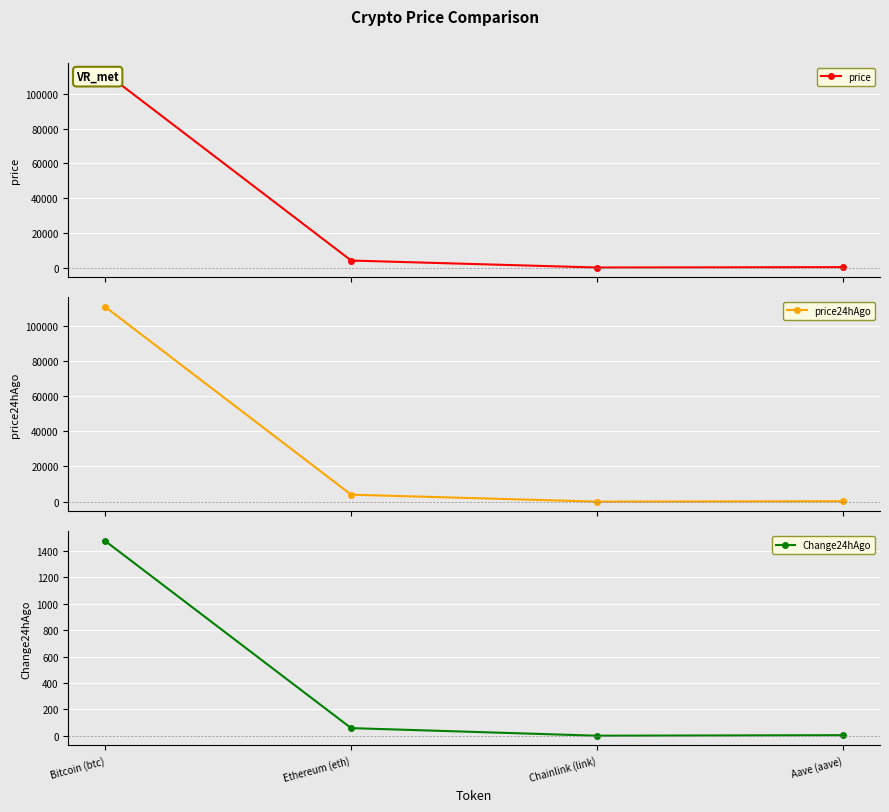

What is the difference between the maximum and minimum values in the price series?

112127.7